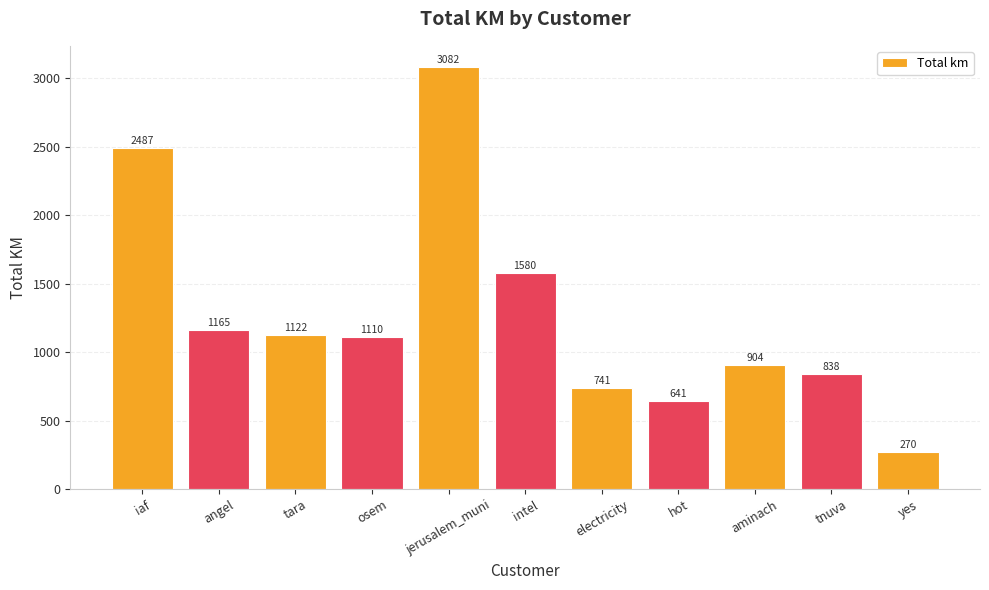

What is the sum of all values?

13939.9